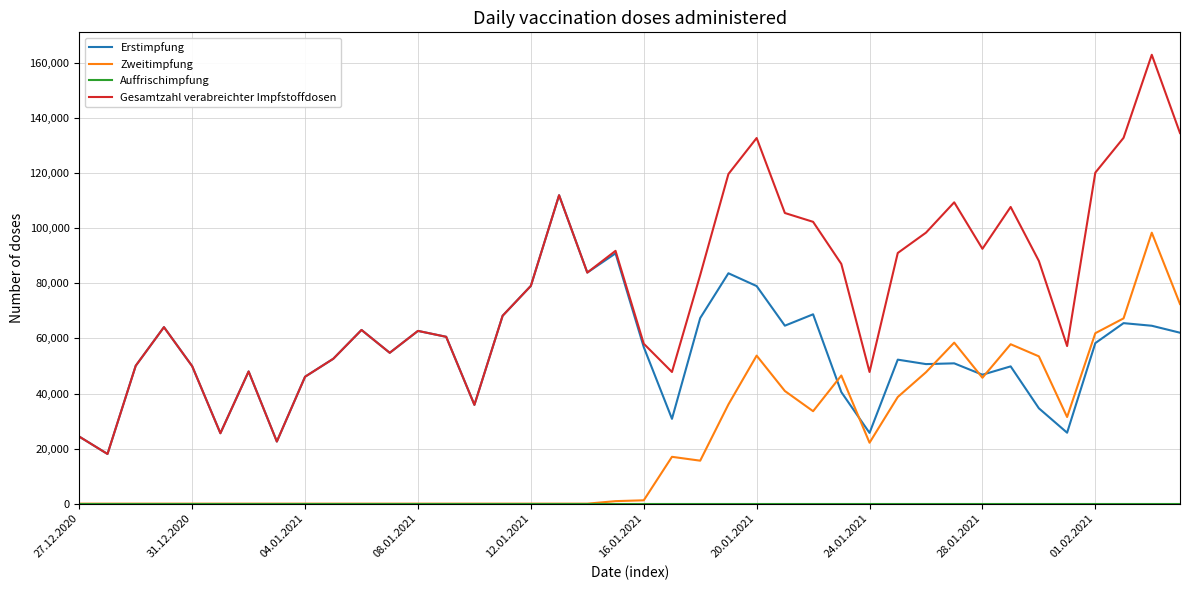

What is the maximum value shown in the chart?

163016